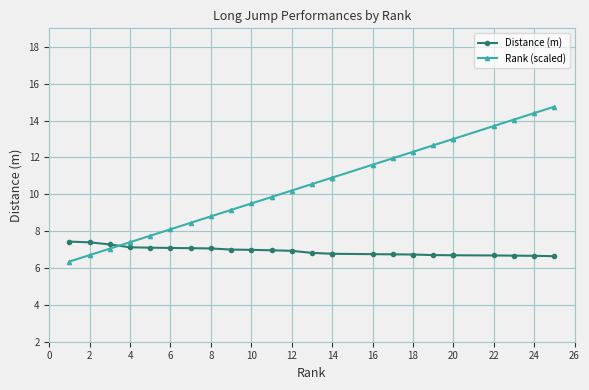

True or false: Distance (m) has a value of 12.1 at 18.

False